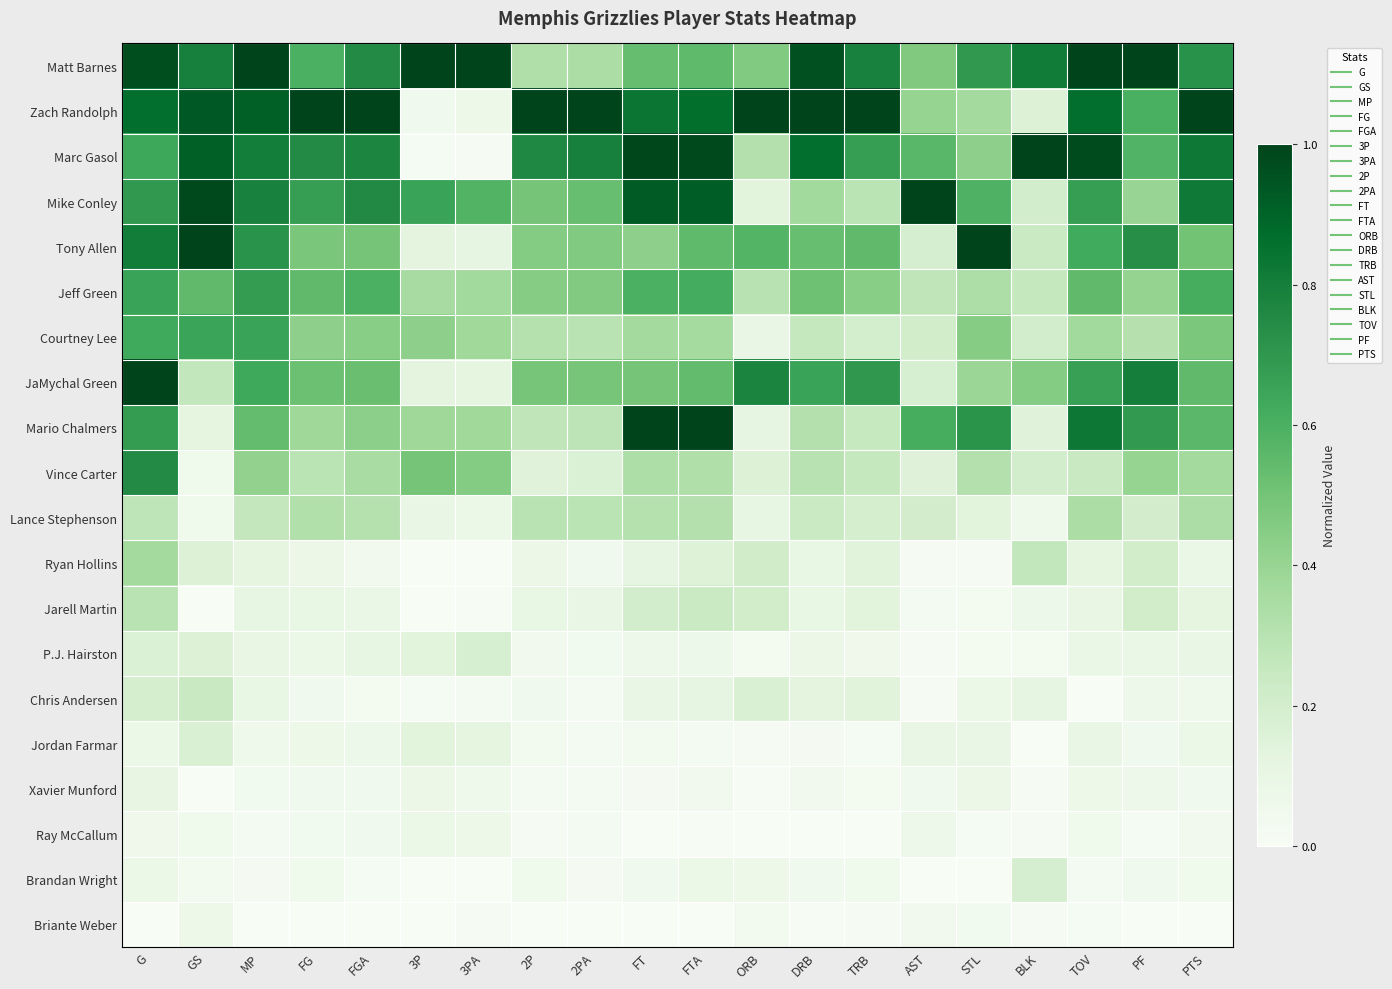

What is the total value across all series at 2P?

5.4